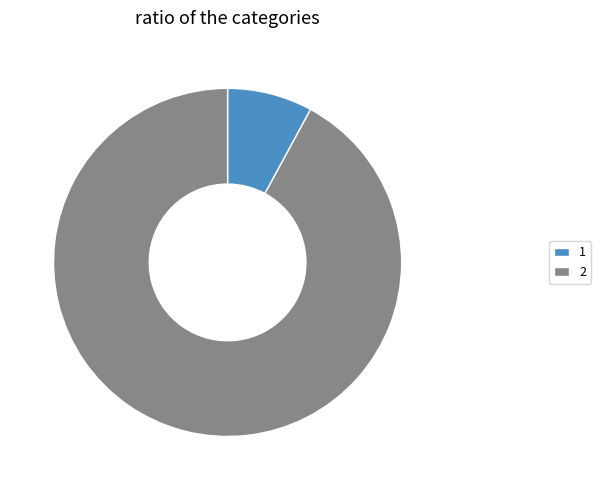

The 2 slice represents 82% of the pie. True or false?

False